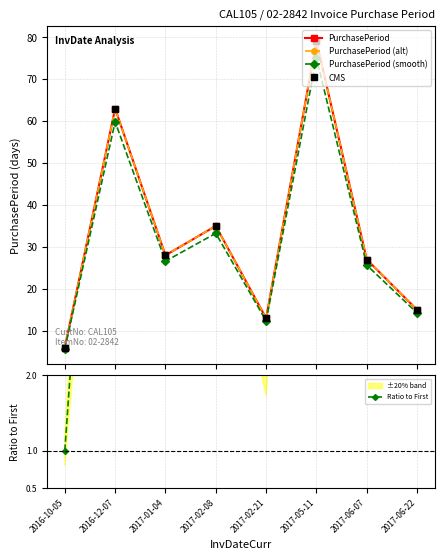

What are all the series names shown in the legend?

PurchasePeriod, PurchasePeriod (alt), PurchasePeriod (smooth), CMS, Ratio to First